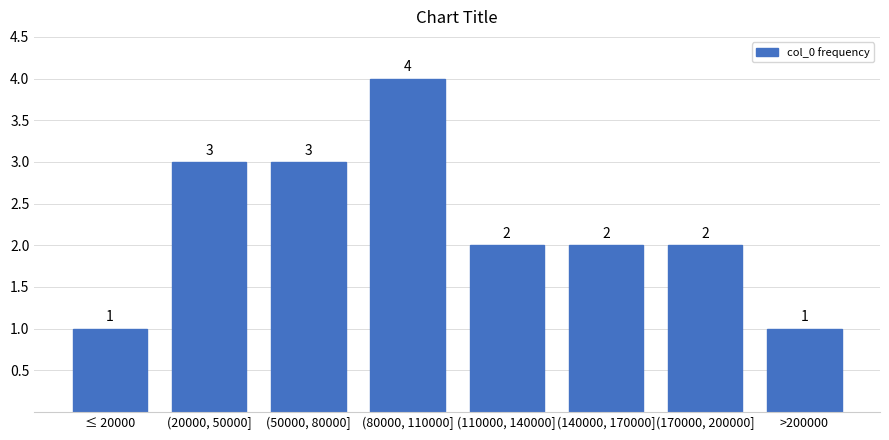

Reading left to right, list all the values displayed in this chart.

1	3	3	4	2	2	2	1